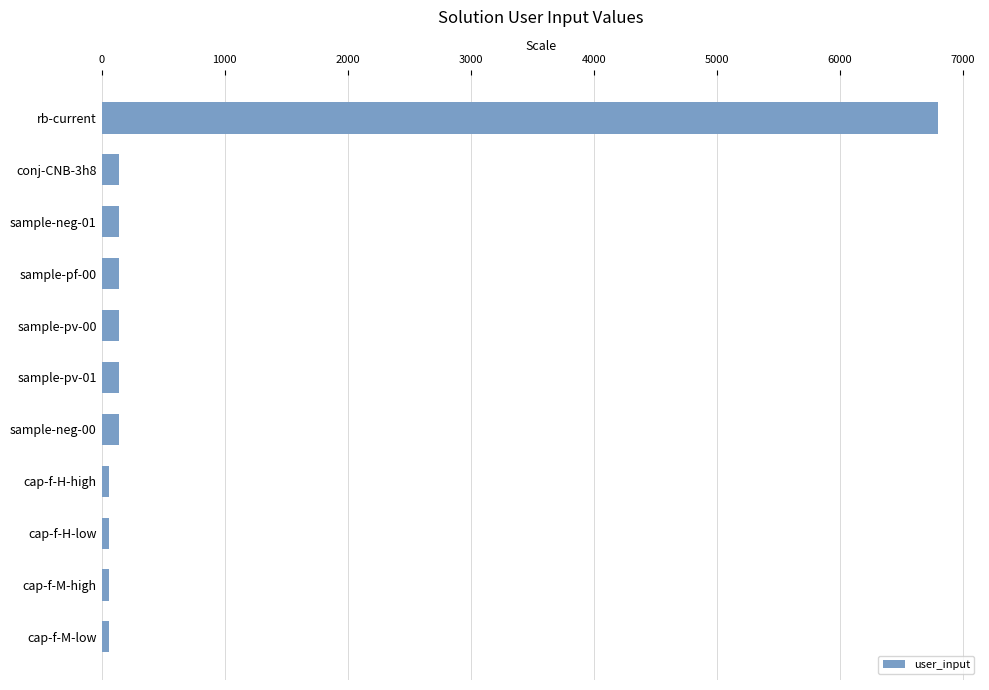

What is the label of the 1st bar from the bottom?

cap-f-M-low